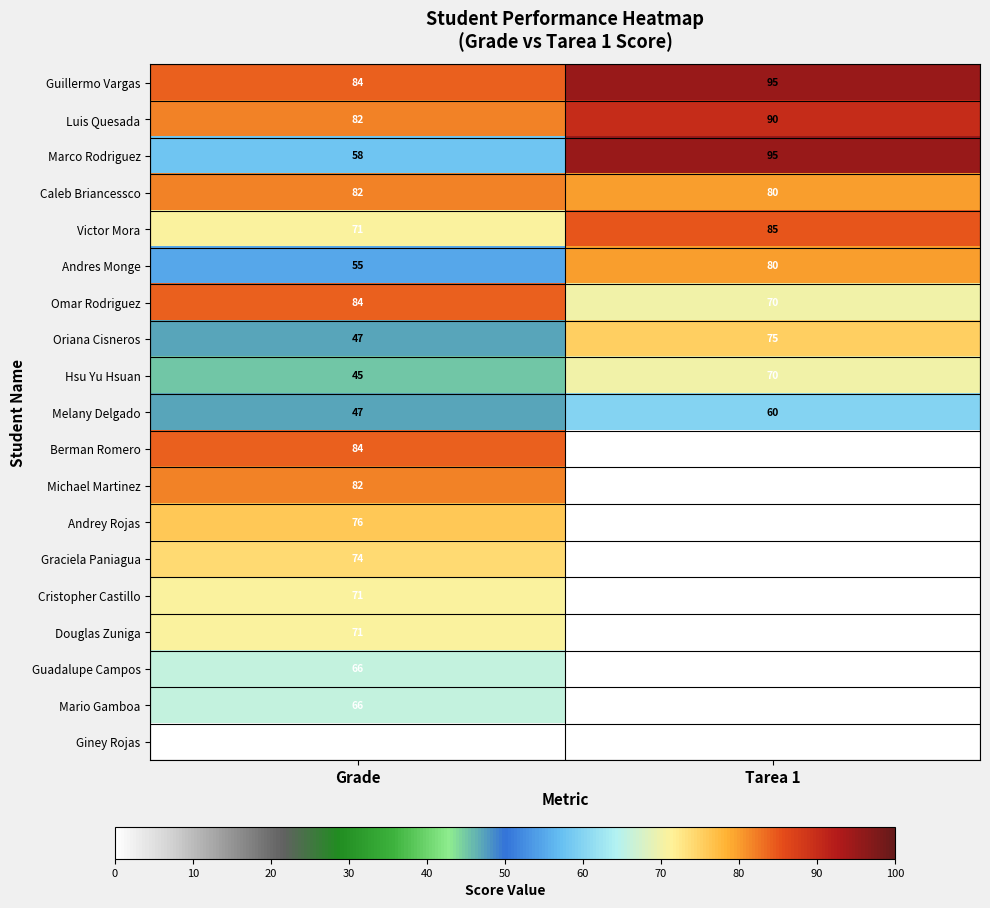

List the labels in order of Cristopher Castillo value, smallest first.

Tarea 1, Grade